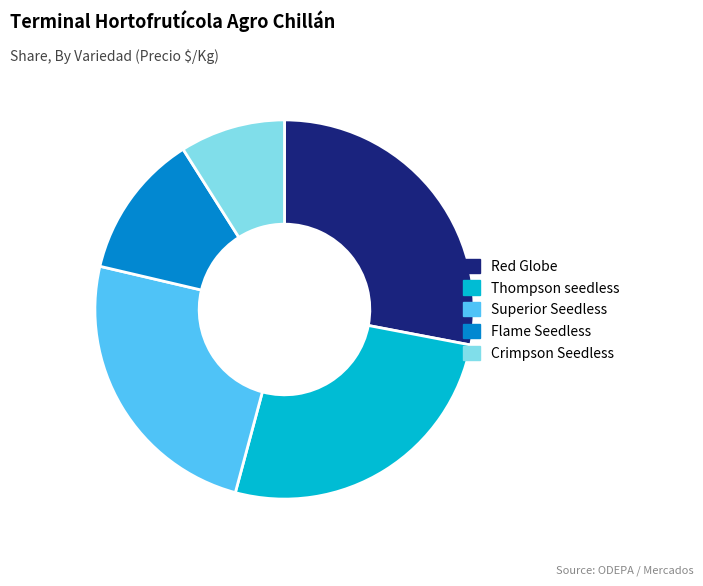

True or false: Flame Seedless accounts for 24% of the total.

False